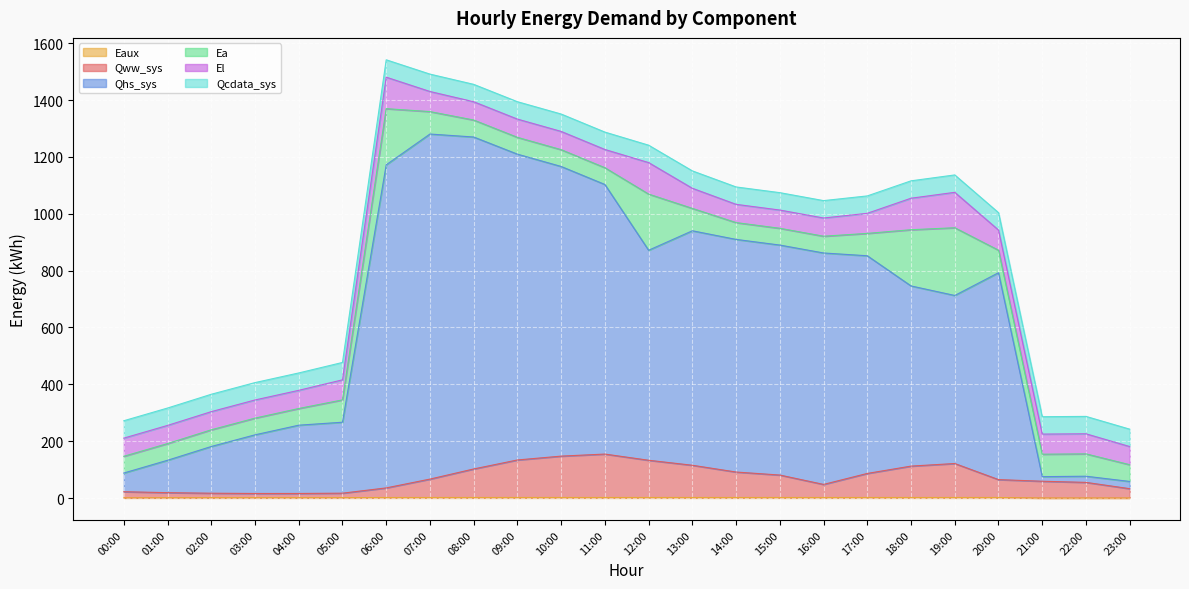

What is the average value of the Qww_sys series?

72.8